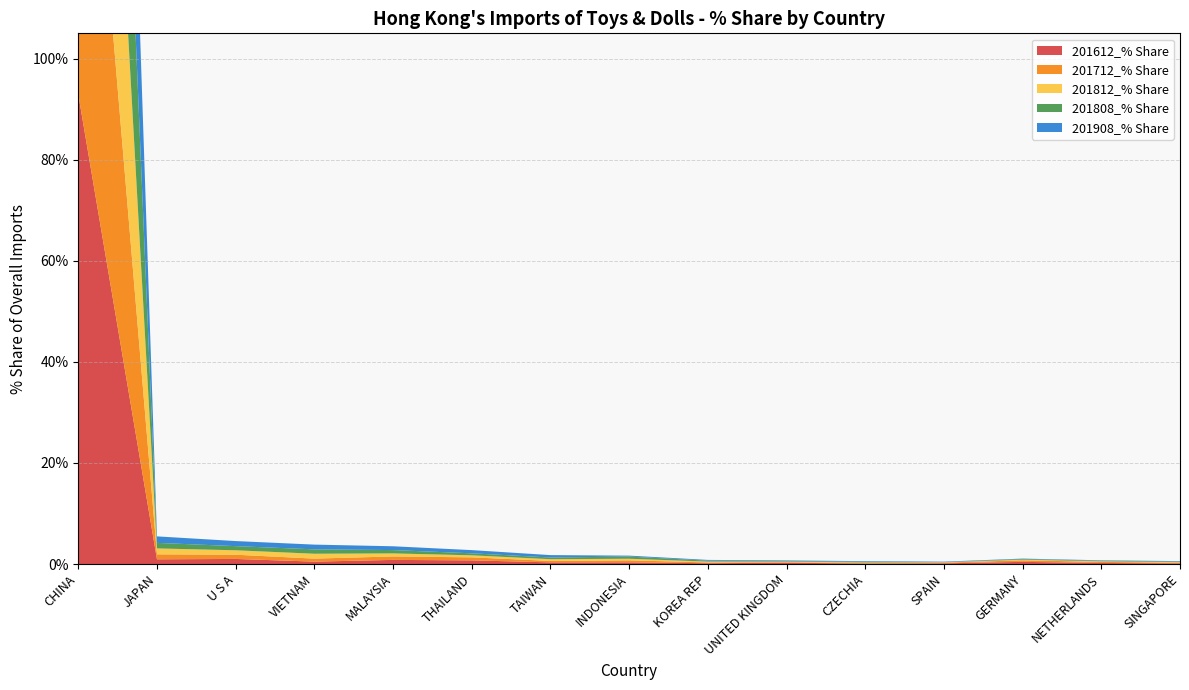

Reading right to left, transcribe all the data shown in this chart.

201612_% Share: SINGAPORE=0.1	NETHERLANDS=0.2	GERMANY=0.4	SPAIN=0.1	CZECHIA=0.1	UNITED KINGDOM=0.3	KOREA REP=0.2	INDONESIA=0.3	TAIWAN=0.3	THAILAND=0.7	MALAYSIA=0.8	VIETNAM=0.5	U S A=1.0	JAPAN=0.9	CHINA=92.9
201712_% Share: SINGAPORE=0.1	NETHERLANDS=0.2	GERMANY=0.3	SPAIN=0.1	CZECHIA=0.1	UNITED KINGDOM=0.1	KOREA REP=0.2	INDONESIA=0.4	TAIWAN=0.3	THAILAND=0.6	MALAYSIA=0.7	VIETNAM=0.6	U S A=0.8	JAPAN=1.0	CHINA=93.6
201812_% Share: SINGAPORE=0.1	NETHERLANDS=0.1	GERMANY=0.1	SPAIN=0.1	CZECHIA=0.1	UNITED KINGDOM=0.1	KOREA REP=0.2	INDONESIA=0.3	TAIWAN=0.3	THAILAND=0.4	MALAYSIA=0.6	VIETNAM=1.0	U S A=0.9	JAPAN=1.2	CHINA=94.1
201808_% Share: SINGAPORE=0.1	NETHERLANDS=0.1	GERMANY=0.1	SPAIN=0.0	CZECHIA=0.1	UNITED KINGDOM=0.1	KOREA REP=0.2	INDONESIA=0.4	TAIWAN=0.3	THAILAND=0.4	MALAYSIA=0.7	VIETNAM=0.9	U S A=0.8	JAPAN=1.1	CHINA=94.0
201908_% Share: SINGAPORE=0.1	NETHERLANDS=0.1	GERMANY=0.1	SPAIN=0.1	CZECHIA=0.1	UNITED KINGDOM=0.1	KOREA REP=0.1	INDONESIA=0.2	TAIWAN=0.5	THAILAND=0.6	MALAYSIA=0.8	VIETNAM=0.9	U S A=1.0	JAPAN=1.3	CHINA=93.6